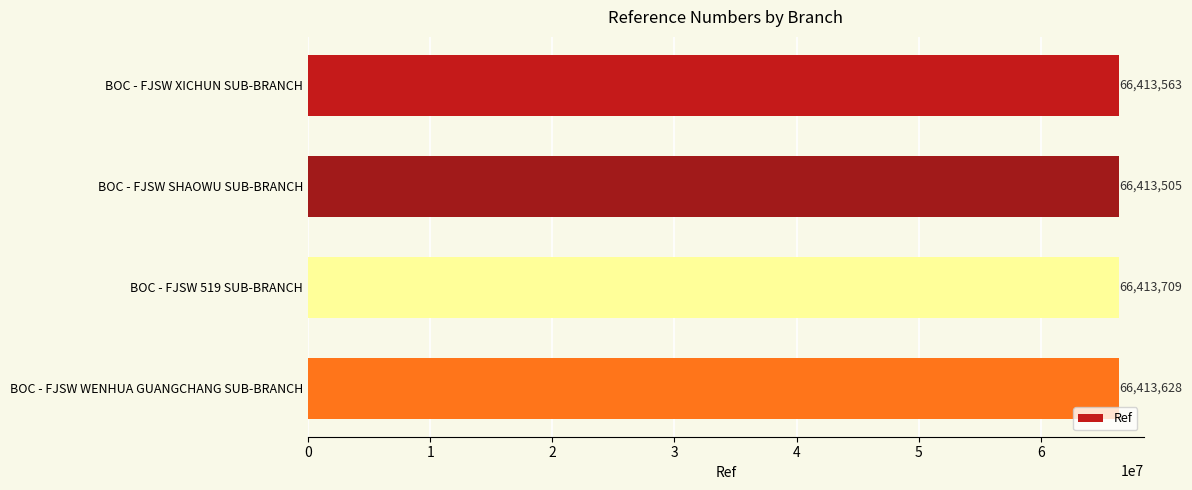

Count the values in the range 66413563 to 66413709.

3